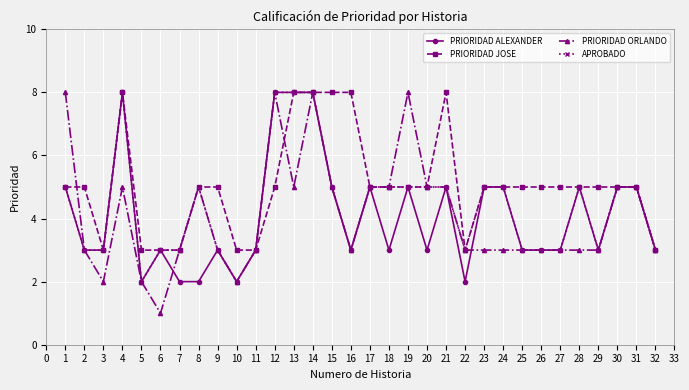

Which series has the widest spread of values?

PRIORIDAD ORLANDO